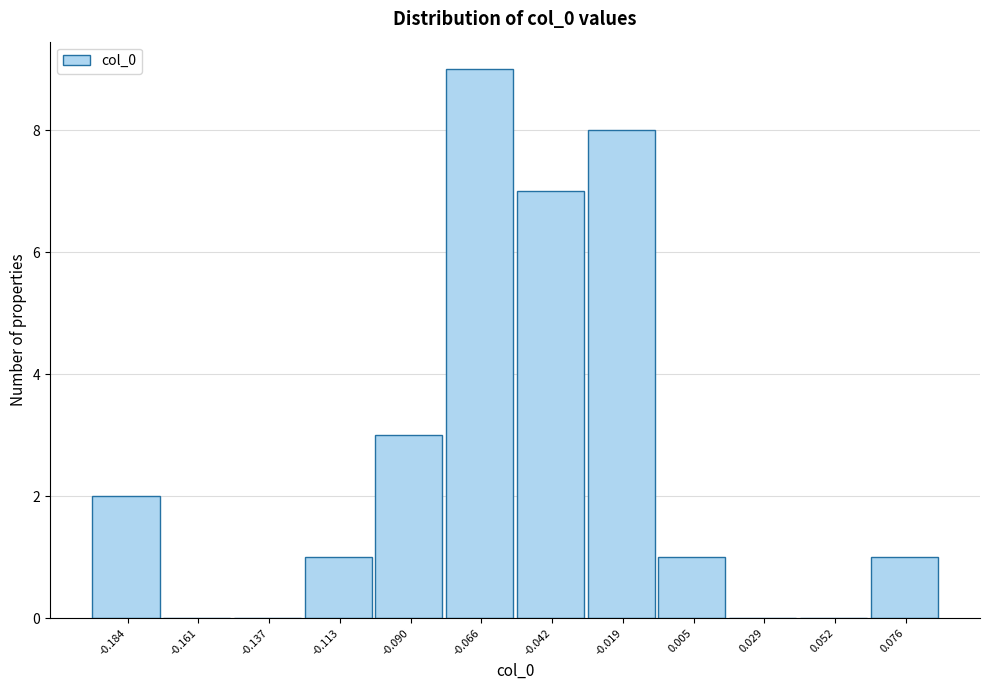

What is the height of the bar covering -0.030 to -0.005 on the x-axis? Neither the bar edges nor the heights are printed on the chart, so give them approximately, as read against the axes.

8